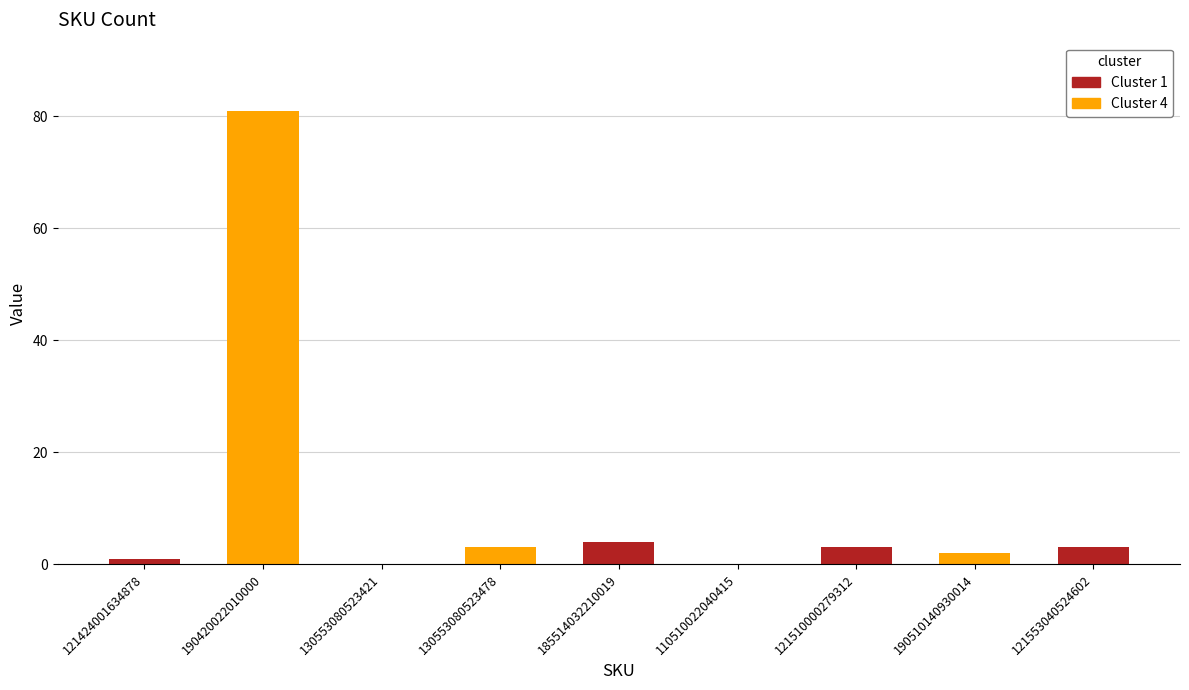

What is the average value?

11